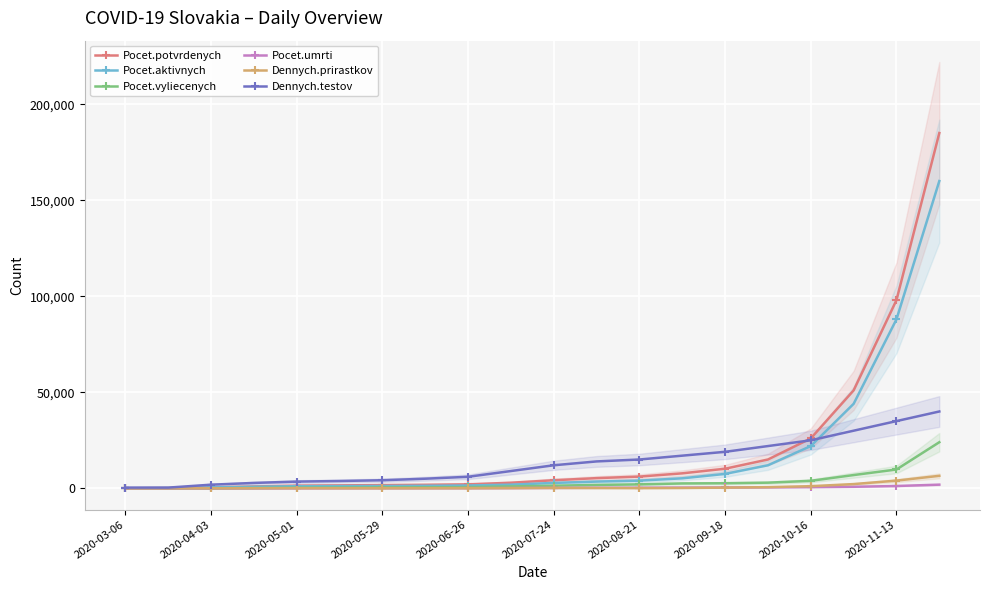

How many series are shown in this chart?

6